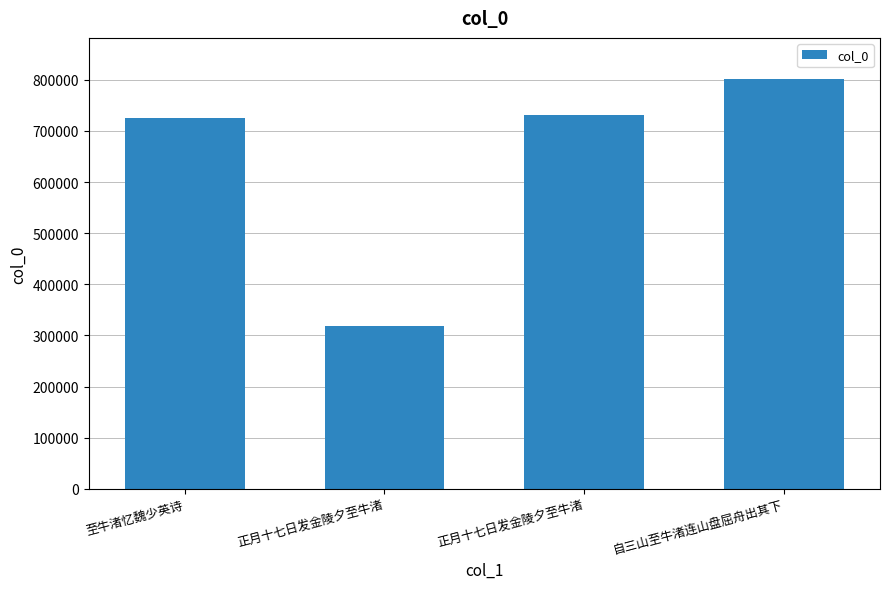

What is the change in value from 正月十七日发金陵夕至牛渚 to 正月十七日发金陵夕至牛渚?

+411064